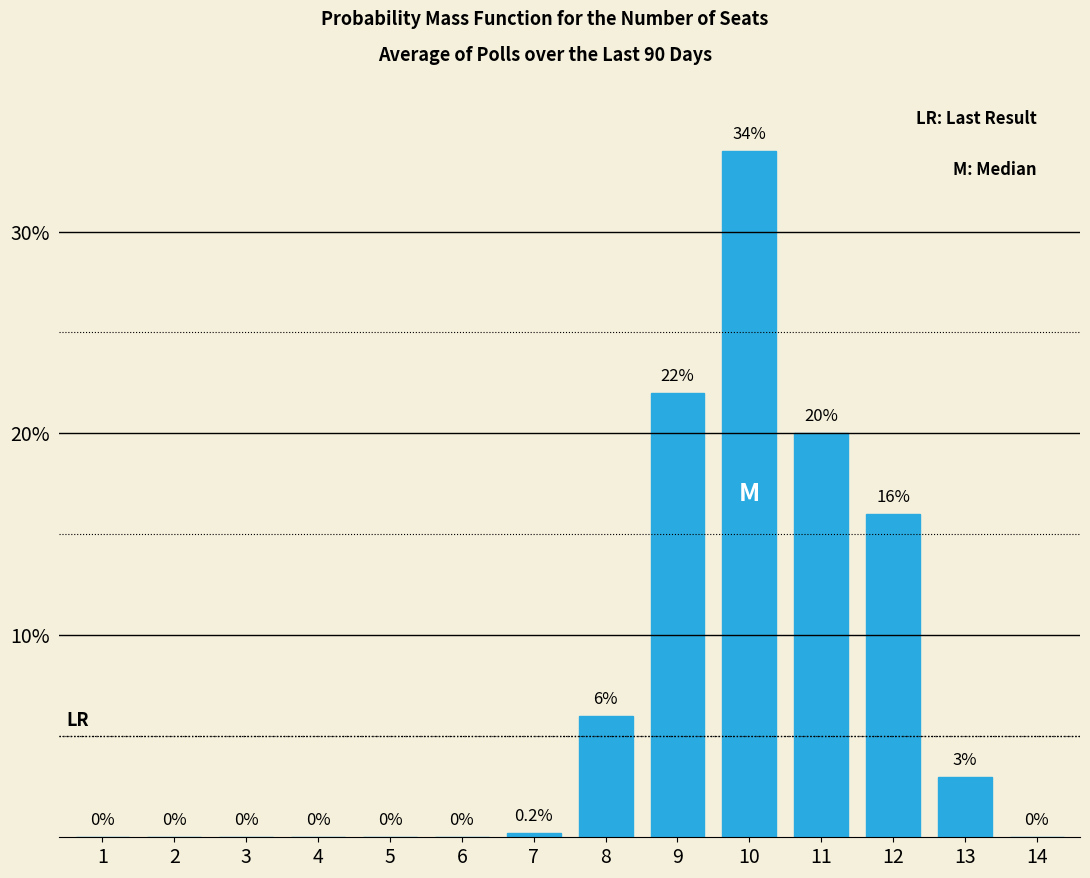

Reading left to right, transcribe all the data shown in this chart.

1=0.0	2=0.0	3=0.0	4=0.0	5=0.0	6=0.0	7=0.2	8=6.0	9=22.0	10=34.0	11=20.0	12=16.0	13=3.0	14=0.0